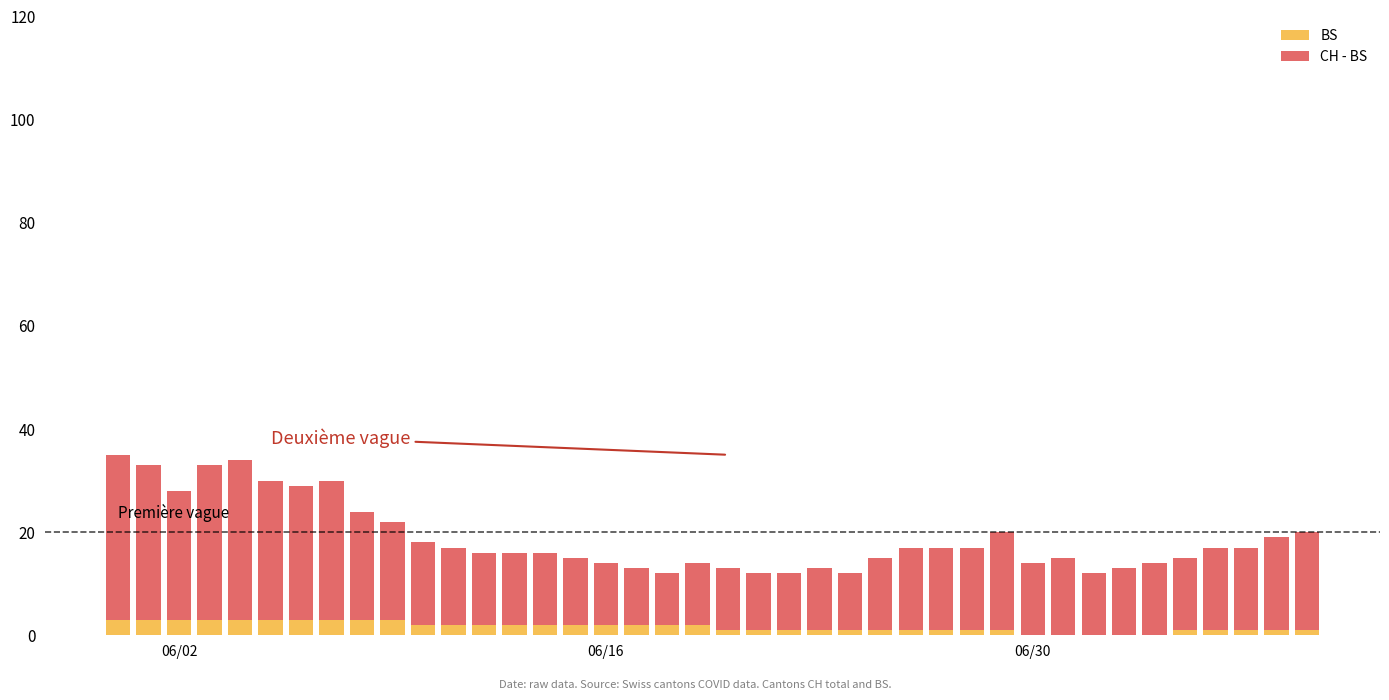

What is the maximum value for BS?

3